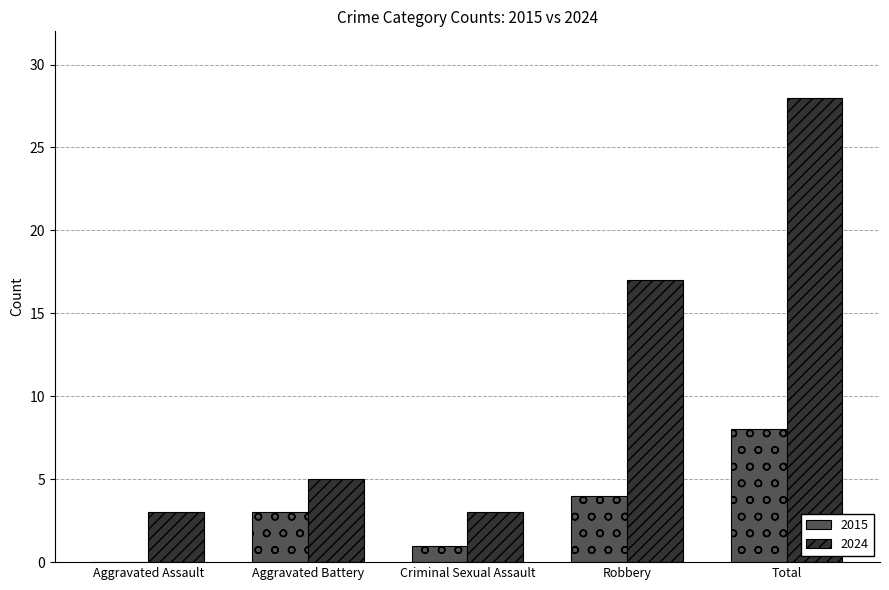

At which label does 2015 reach its peak?

Total